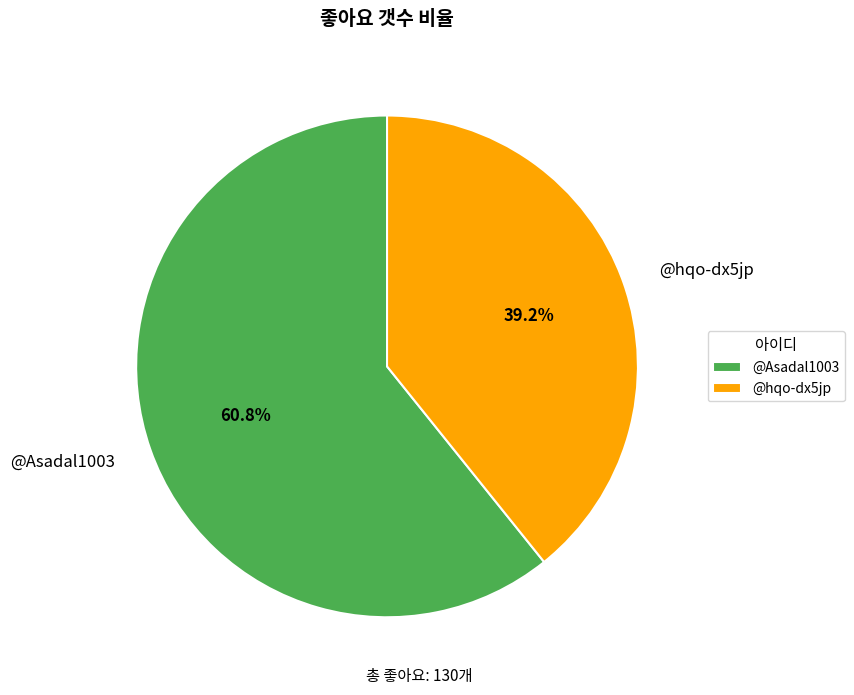

Is the sum of @Asadal1003 and @hqo-dx5jp greater than half?

Yes